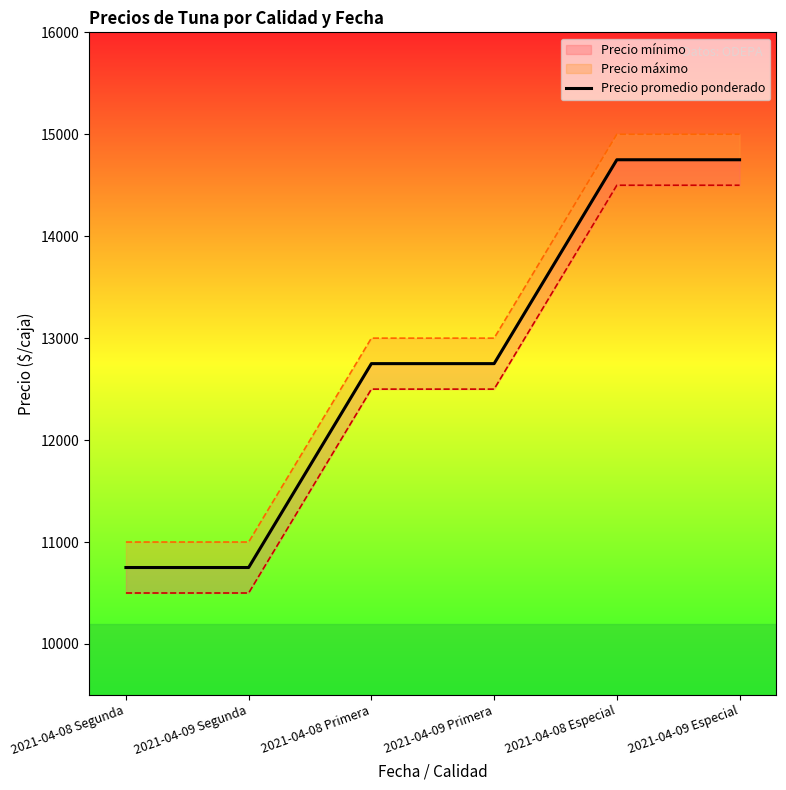

Is this an area chart (filled region under the line)?

No